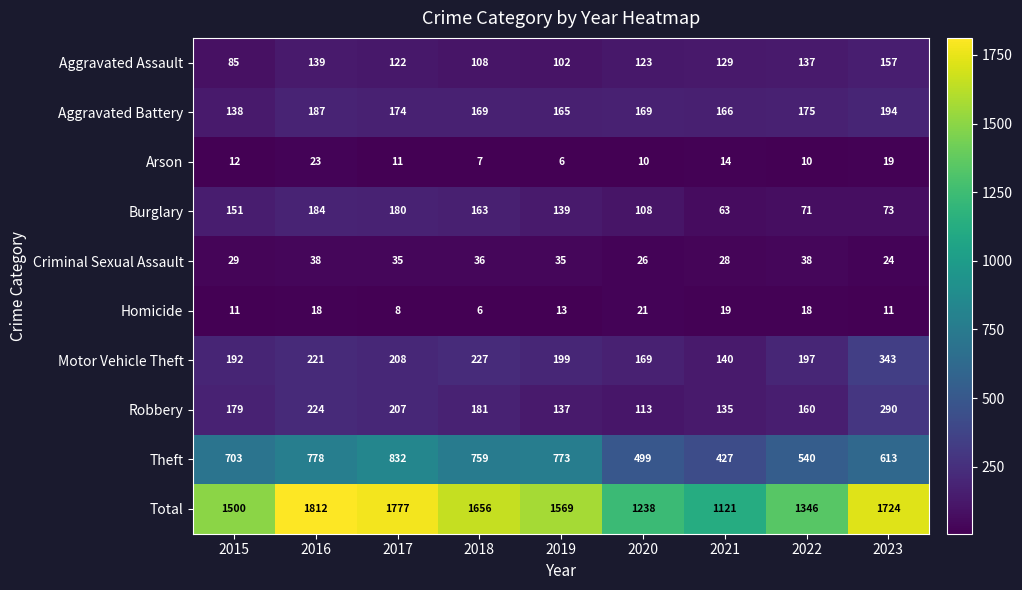

Which series has the largest range (max minus min)?

Total